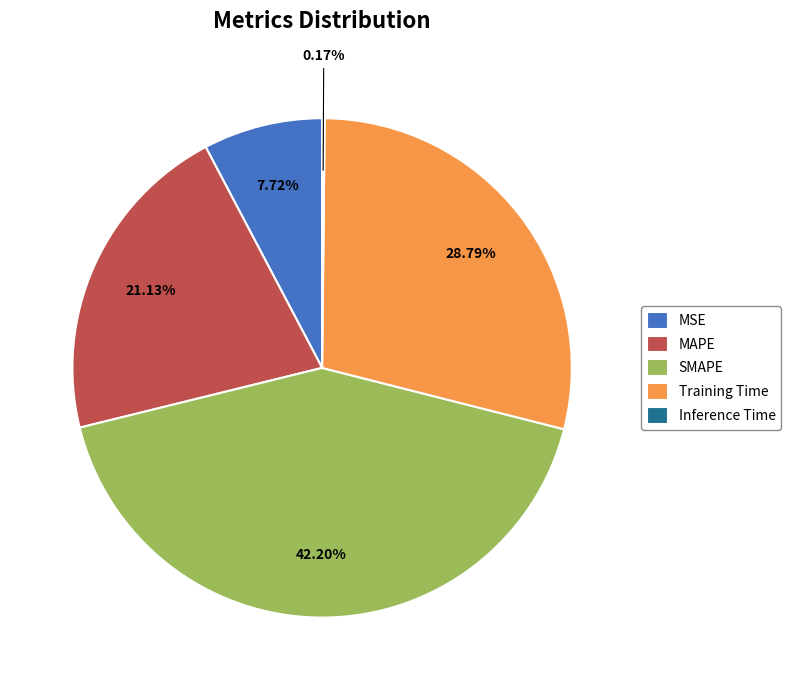

To the nearest percent, what is the difference between the Training Time and MSE slice percentages?

21%